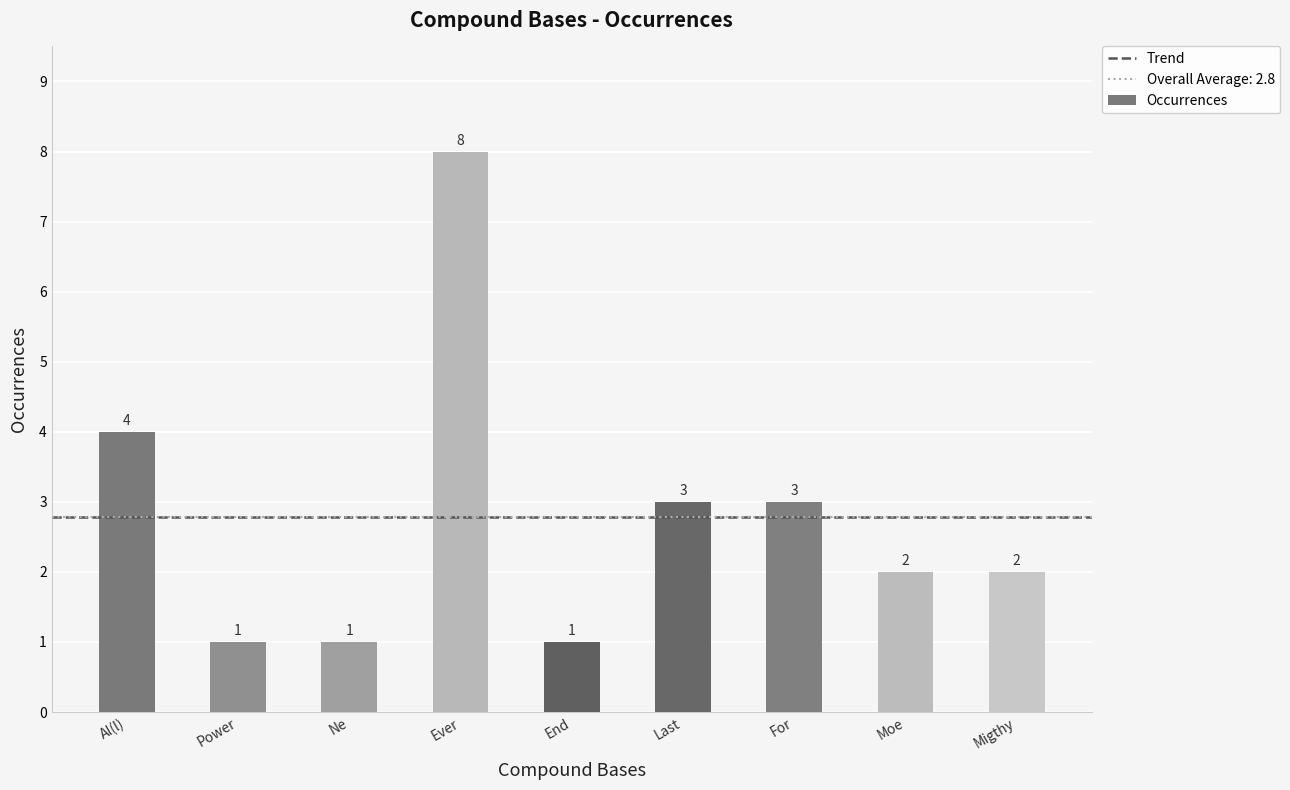

Count the number of data series in this chart.

1